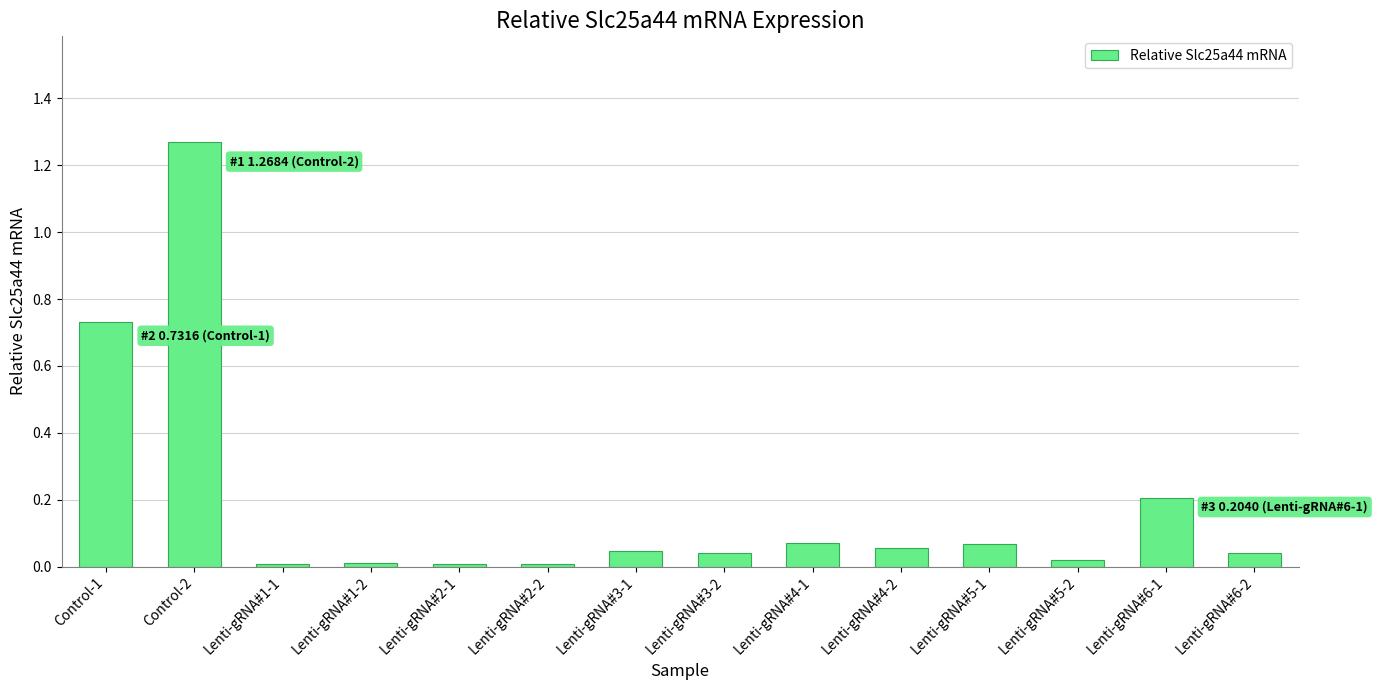

Count the number of data series in this chart.

1